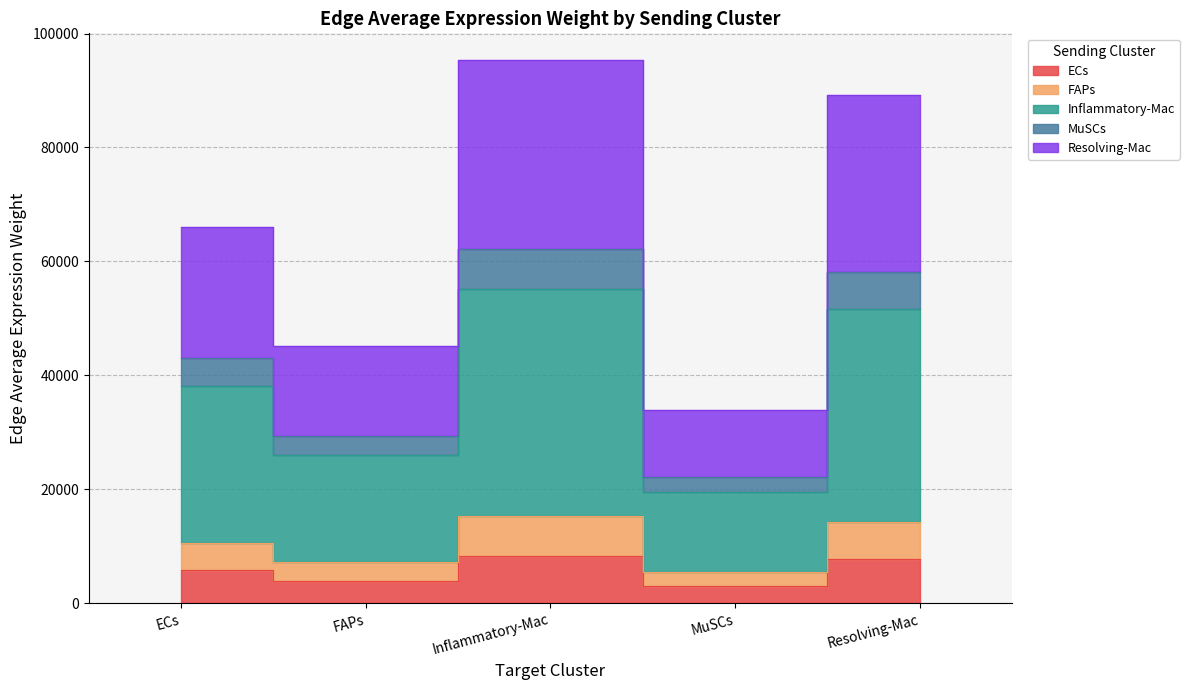

How many data points does each series have?

5